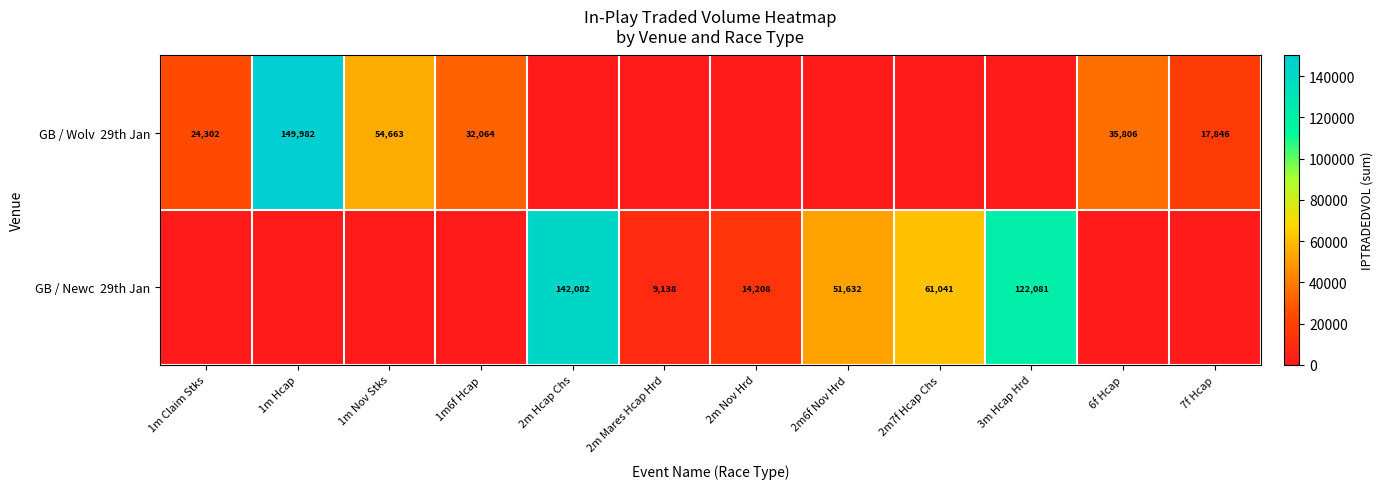

What is the sum of all GB / Newc 29th Jan values?

400182.2